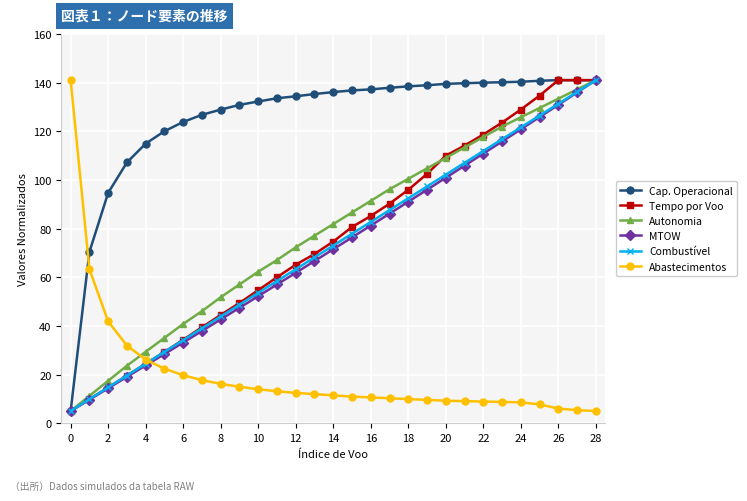

What is the highest value of the Autonomia series?

141.0